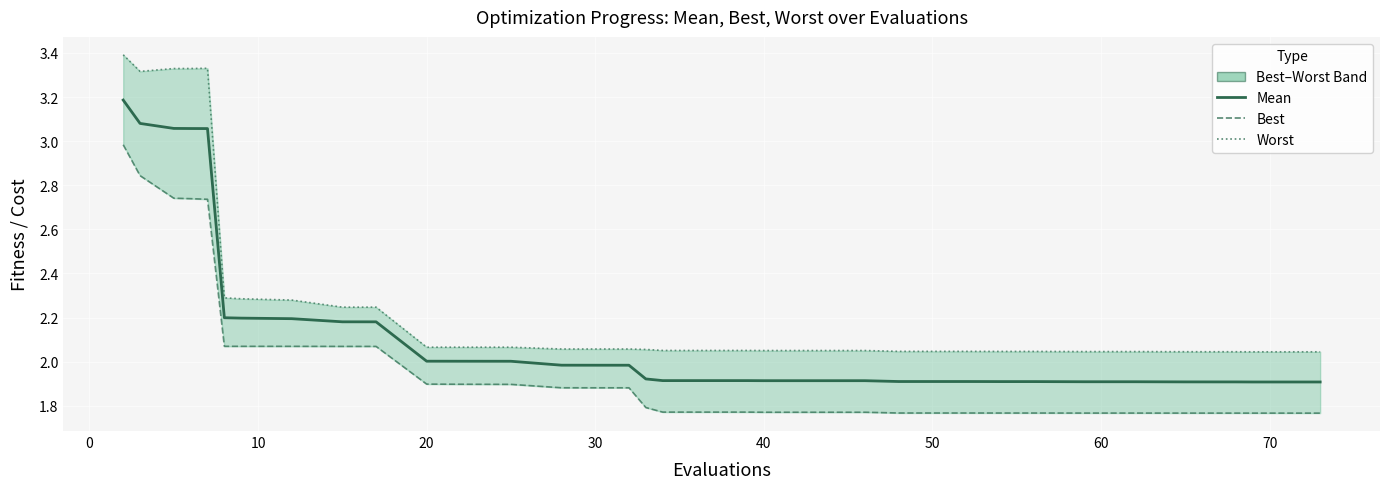

Does the chart display data point markers on the line(s)?

No